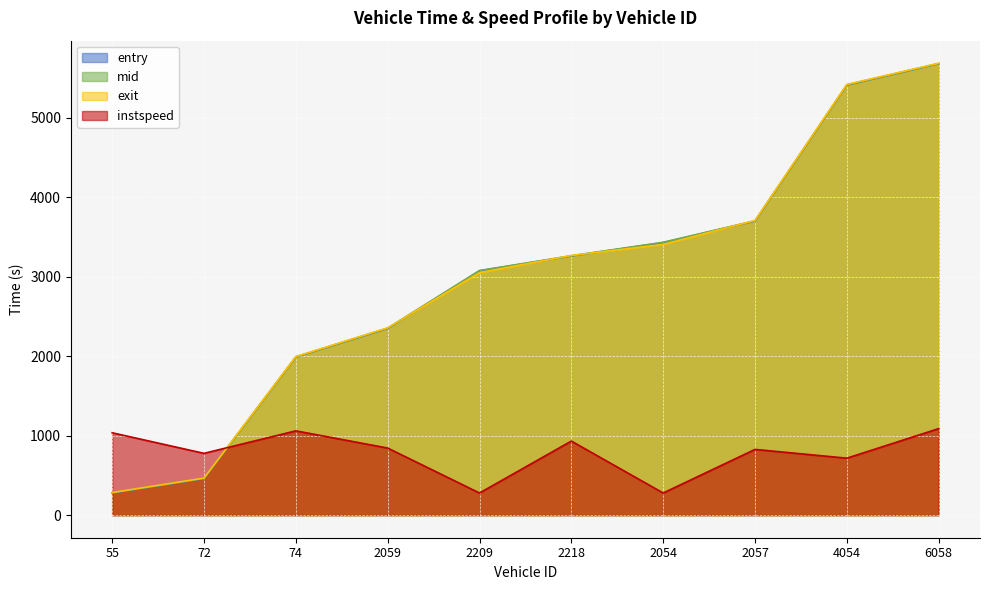

How many distinct data groups are displayed?

4